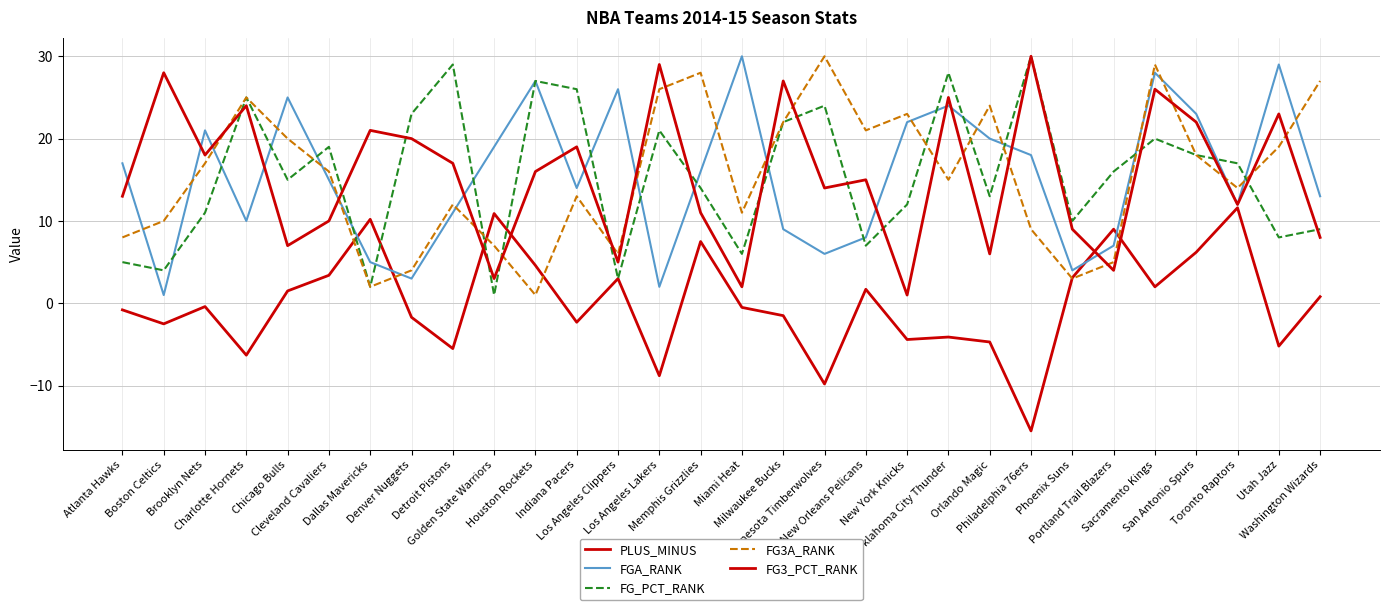

What is the maximum value for FG3_PCT_RANK?

30.0